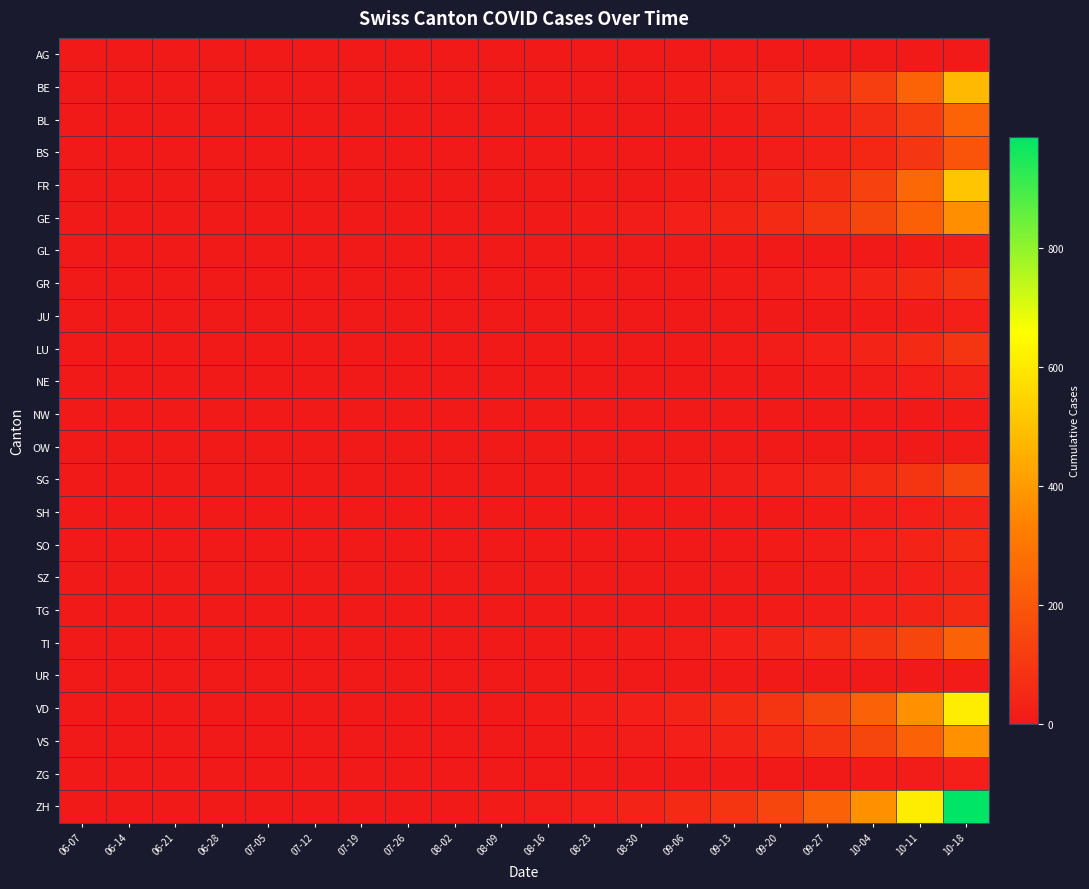

What is the total value across all series at 10-18?

4615